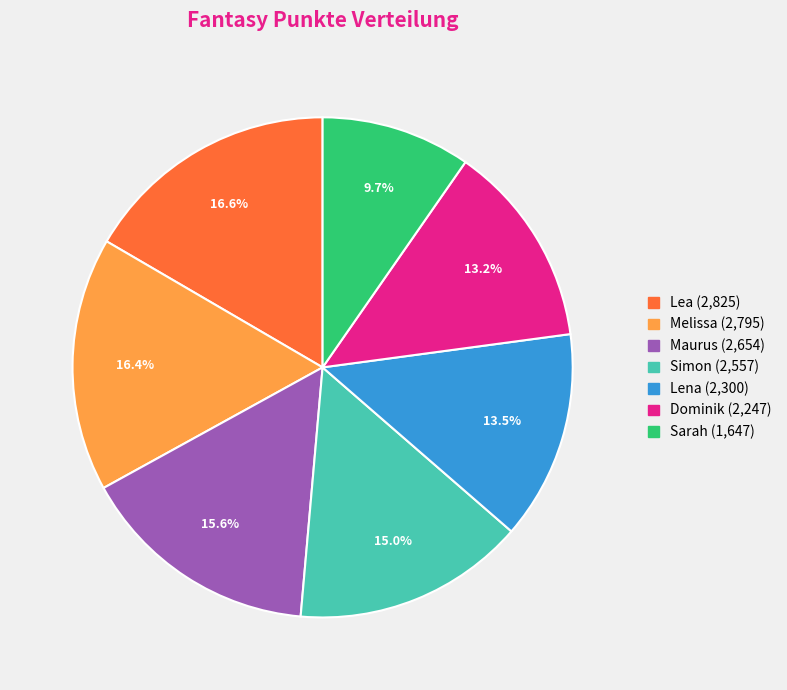

Do Lea and Sarah together represent more than half of the pie?

No